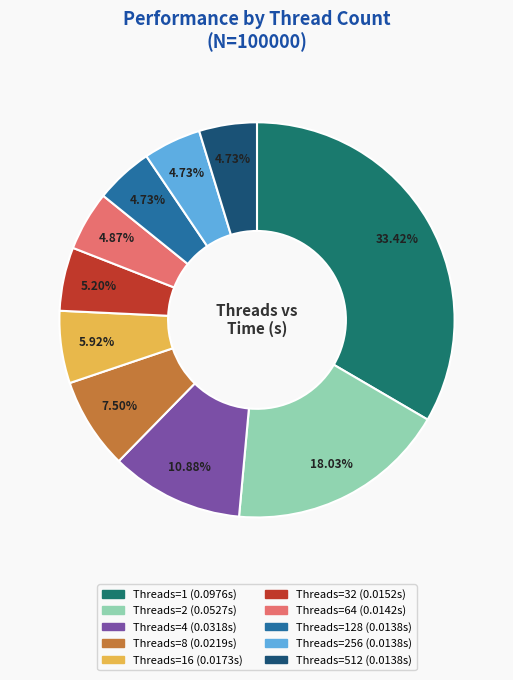

Is there a majority slice in this chart?

No